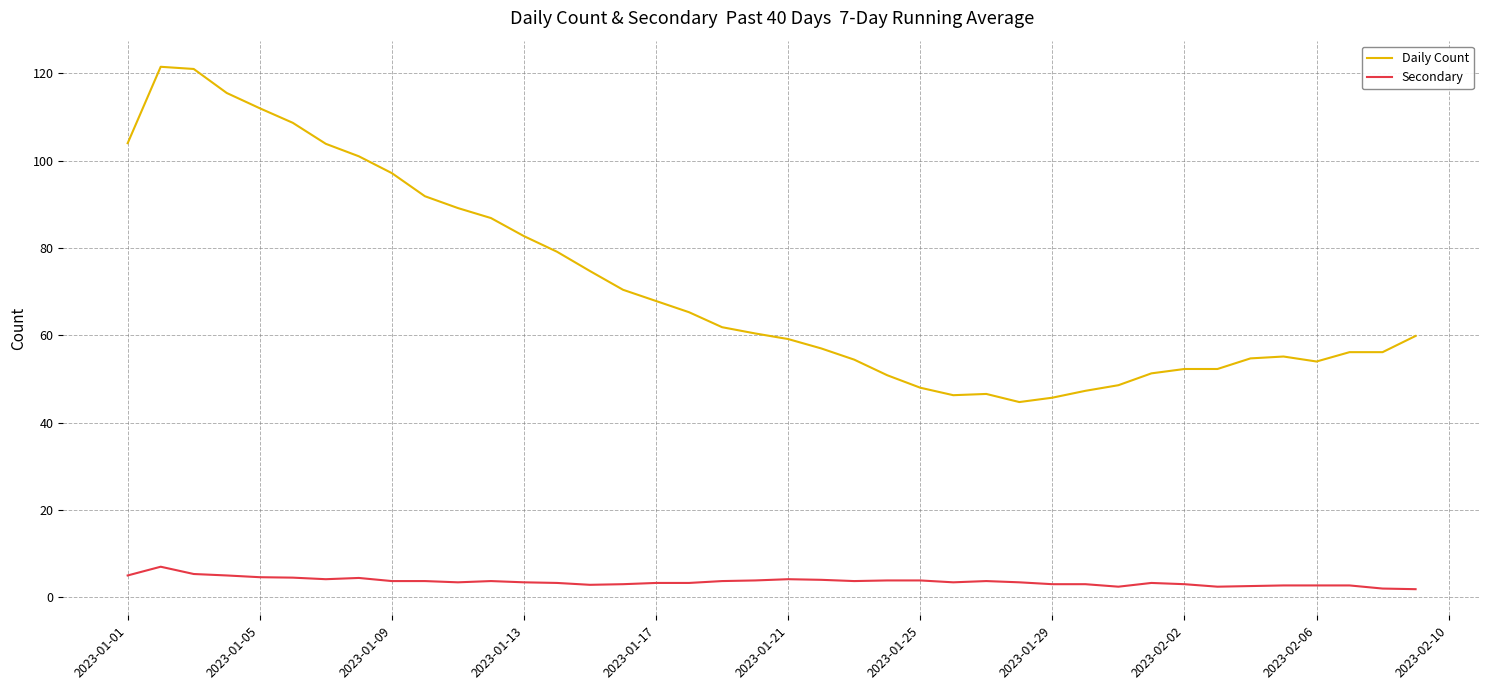

List the series in order of their overall mean, highest first.

Daily Count, Secondary